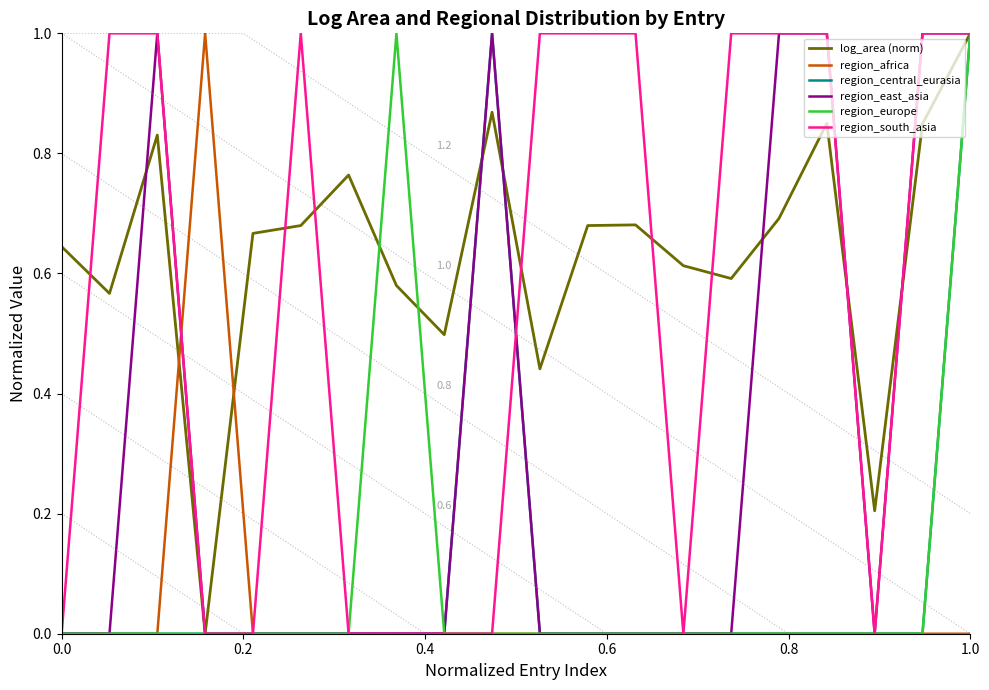

The region_central_eurasia series shows -0.6 at 0.0. True or false?

False